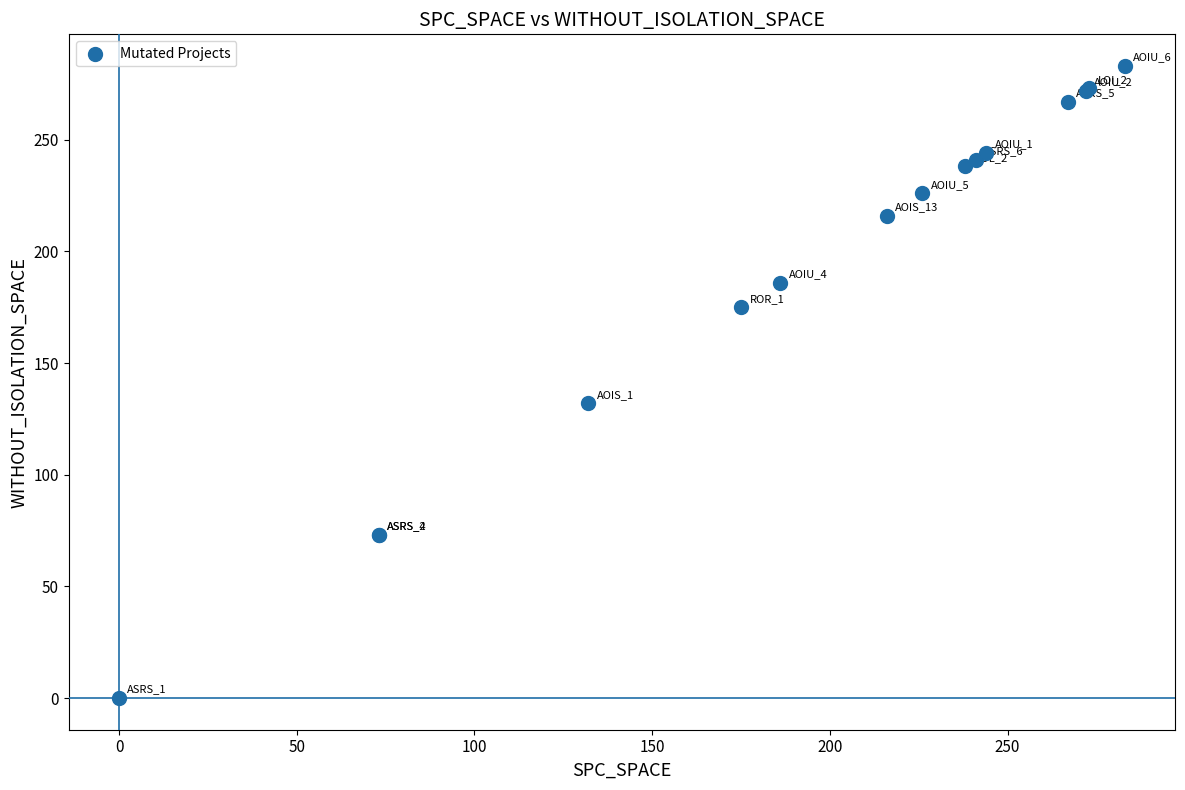

What Y value in the scatter plot is closest to 141?

132